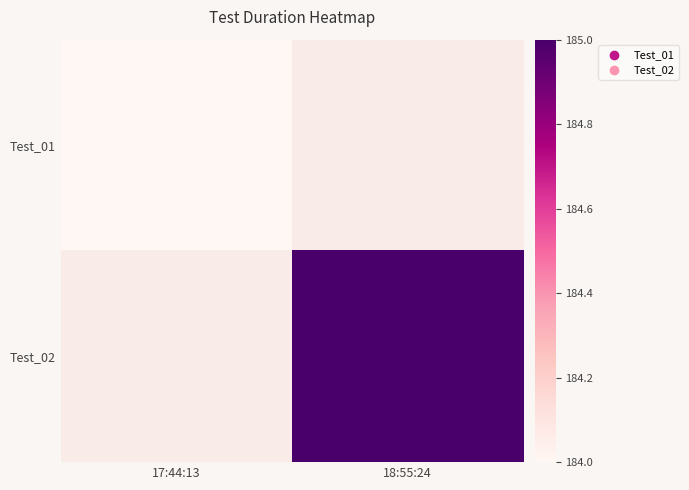

The Test_02 series shows 323.9 at 18:55:24. True or false?

False